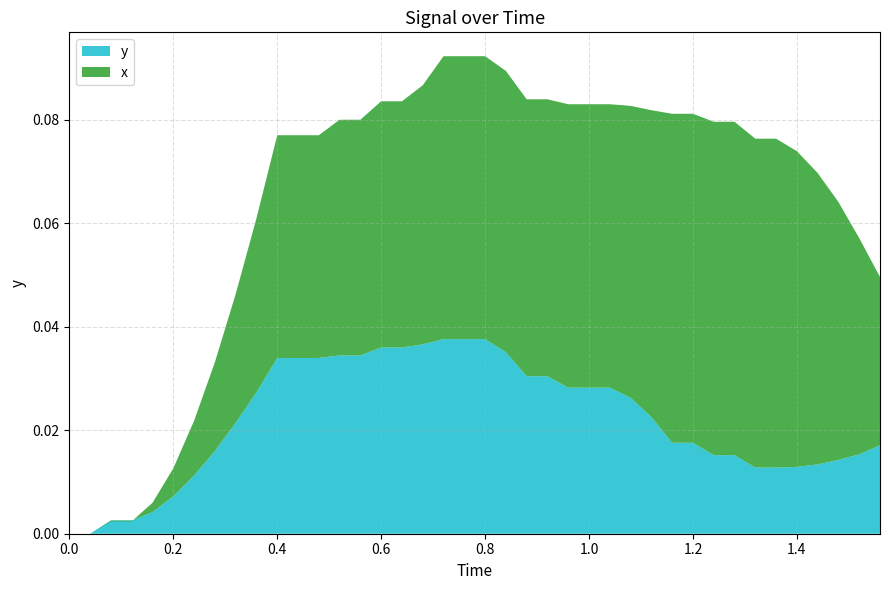

Reading left to right, extract all data points from this chart.

x: 0=0.0	1=0.0	2=0.1	3=0.1	4=0.2	5=0.2	6=0.2	7=0.3	8=0.3	9=0.4	10=0.4	11=0.4	12=0.5	13=0.5	14=0.6	15=0.6	16=0.6	17=0.7	18=0.7	19=0.8	20=0.8	21=0.8	22=0.9	23=0.9	24=1.0	25=1.0	26=1.0	27=1.1	28=1.1	29=1.2	30=1.2	31=1.2	32=1.3	33=1.3	34=1.4	35=1.4	36=1.4	37=1.5	38=1.5	39=1.6
y: 0=0.0	1=0.0	2=0.0	3=0.0	4=0.0	5=0.0	6=0.0	7=0.0	8=0.0	9=0.0	10=0.0	11=0.0	12=0.0	13=0.0	14=0.0	15=0.0	16=0.0	17=0.0	18=0.0	19=0.0	20=0.0	21=0.0	22=0.0	23=0.0	24=0.0	25=0.0	26=0.0	27=0.0	28=0.0	29=0.0	30=0.0	31=0.0	32=0.0	33=0.0	34=0.0	35=0.0	36=0.0	37=0.0	38=0.0	39=0.0
x_coord: 0=0.0	1=0.0	2=0.1	3=0.1	4=0.2	5=0.2	6=0.2	7=0.3	8=0.3	9=0.4	10=0.4	11=0.4	12=0.5	13=0.5	14=0.6	15=0.6	16=0.6	17=0.7	18=0.7	19=0.8	20=0.8	21=0.8	22=0.9	23=0.9	24=1.0	25=1.0	26=1.0	27=1.1	28=1.1	29=1.2	30=1.2	31=1.2	32=1.3	33=1.3	34=1.4	35=1.4	36=1.4	37=1.5	38=1.5	39=1.6